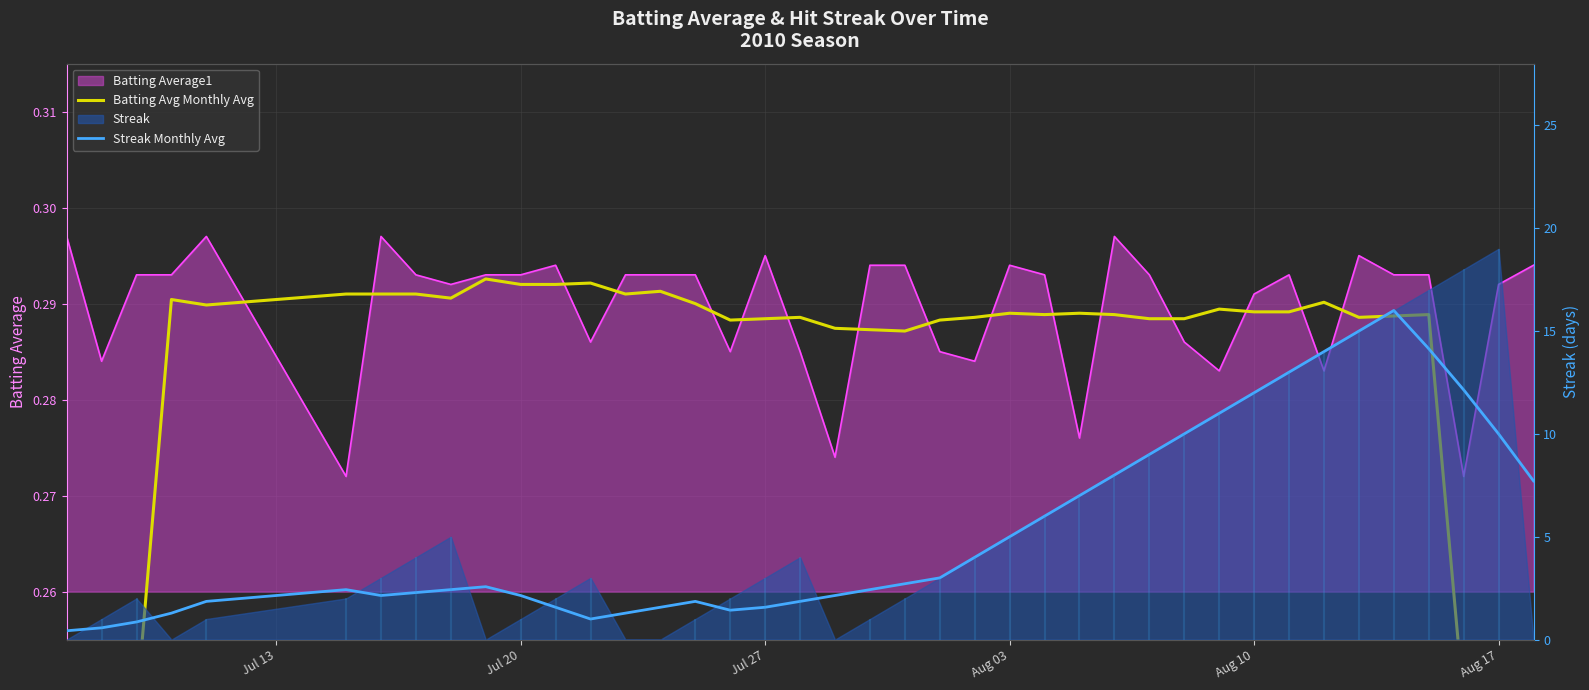

How many lines are shown in the chart?

2